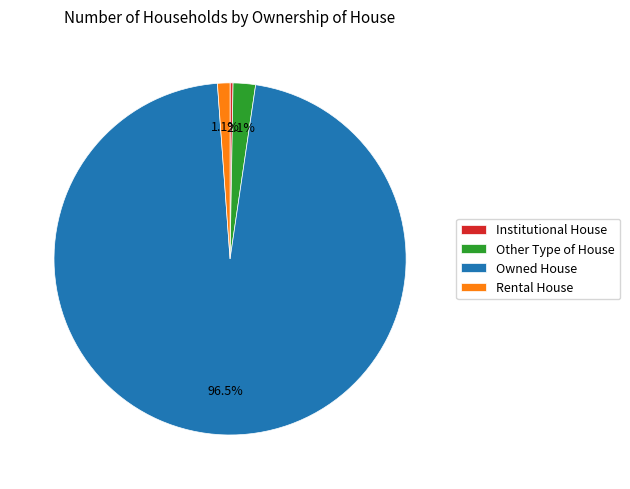

What is the largest slice in the pie chart?

Owned House